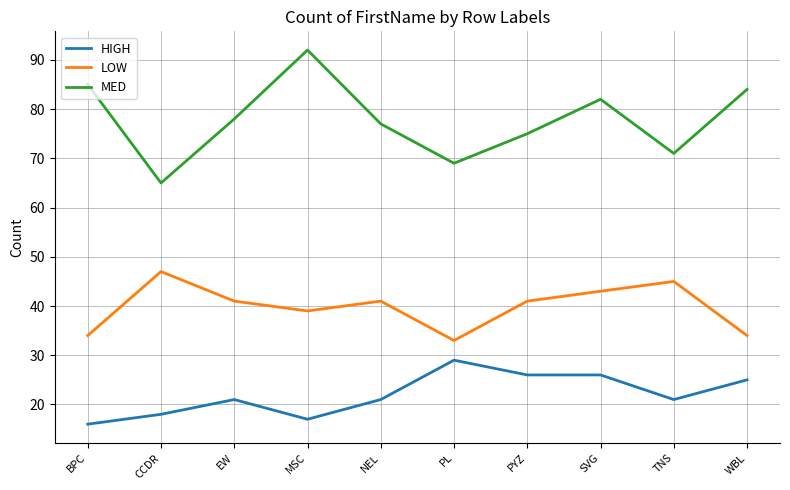

Which series has the largest range (max minus min)?

MED